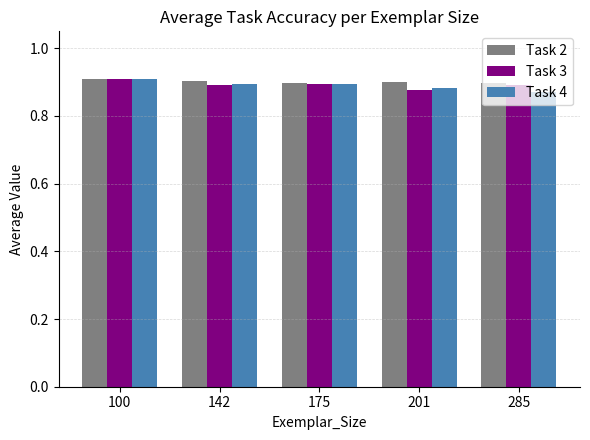

How many Task 2 values are between 0 and 1?

5